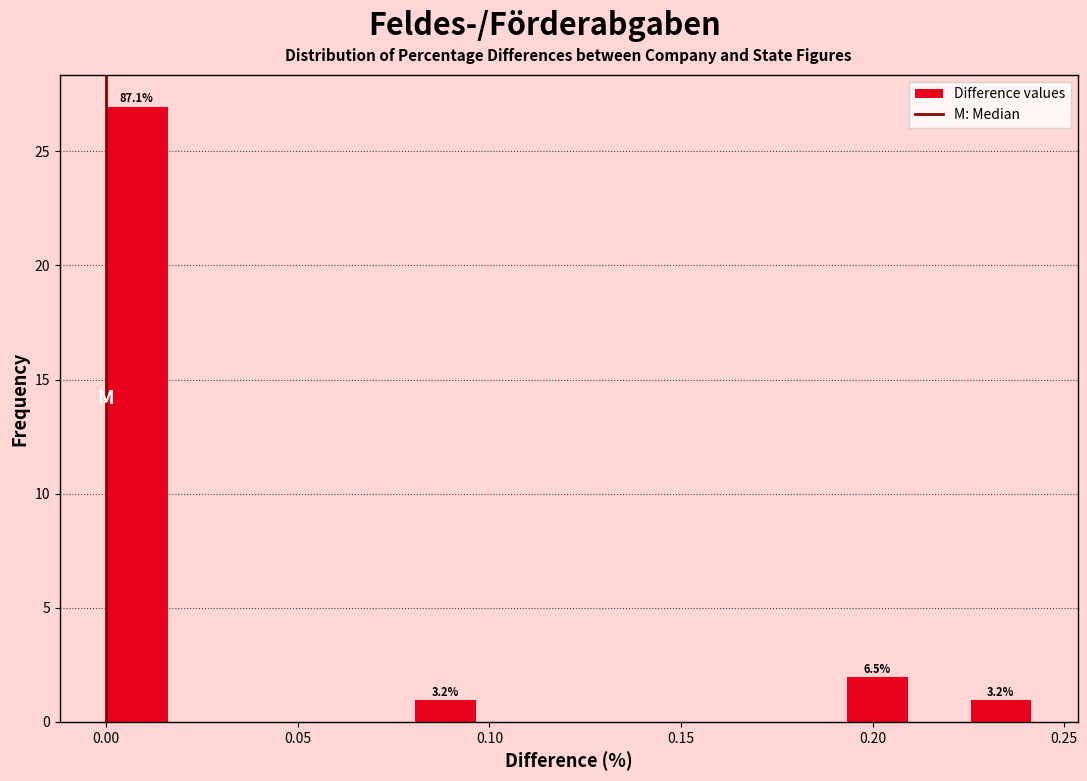

Read against the x-axis, roughly where is the centre of the tallest bar?

0.010